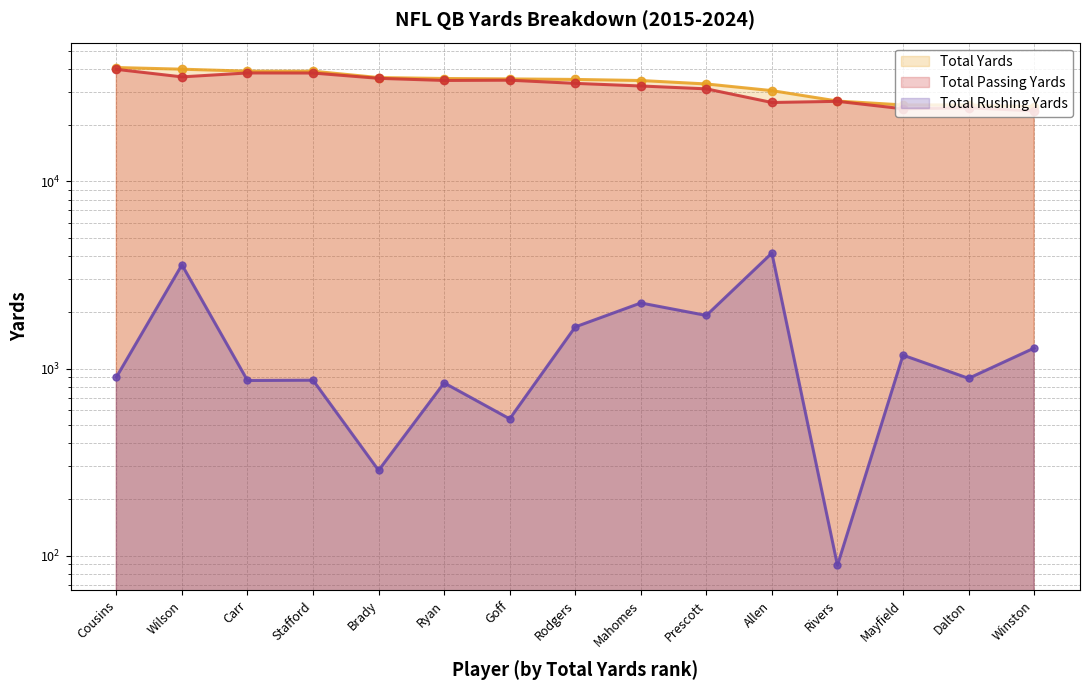

At which category does Total Rushing Yards reach its first local valley?

Carr